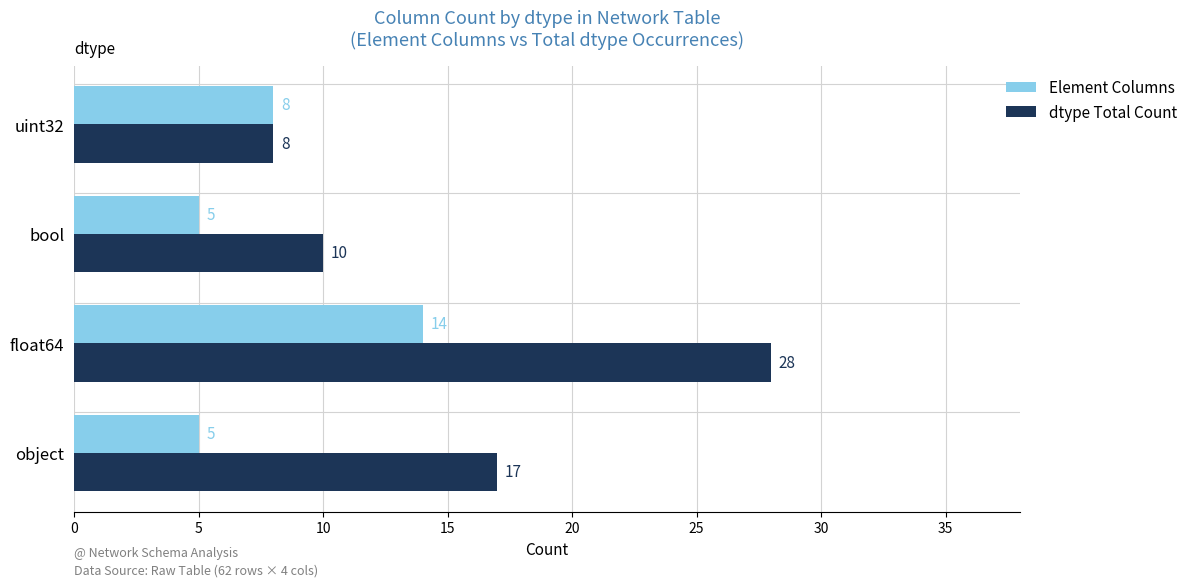

At which category is the sum across all series the highest?

float64